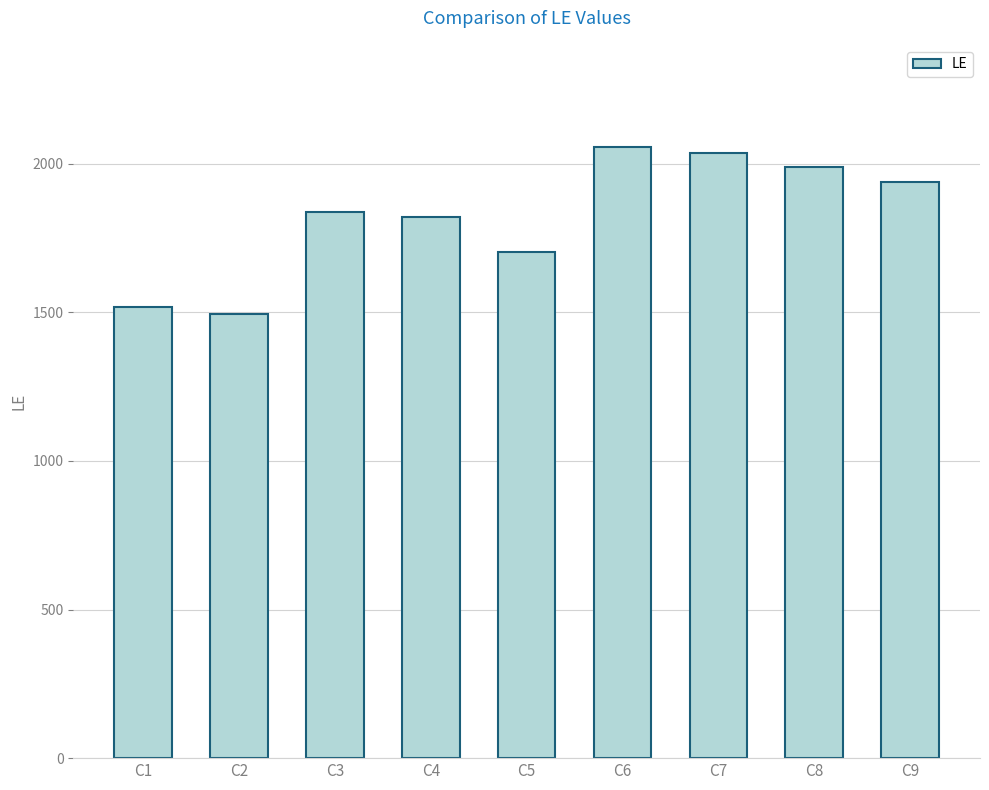

What is the ratio of the value at C3 to the value at C5?

1.1